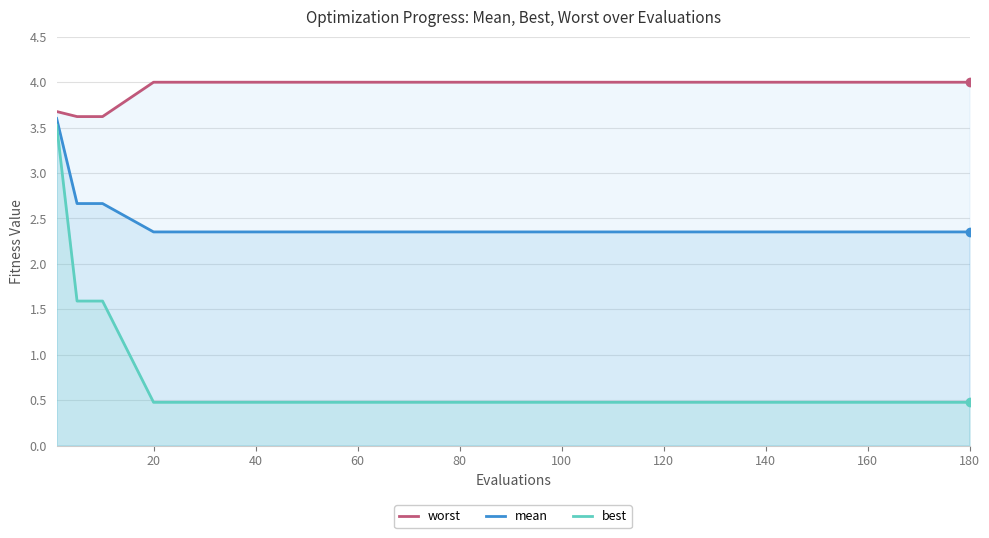

True or false: mean and worst intersect in this chart.

False